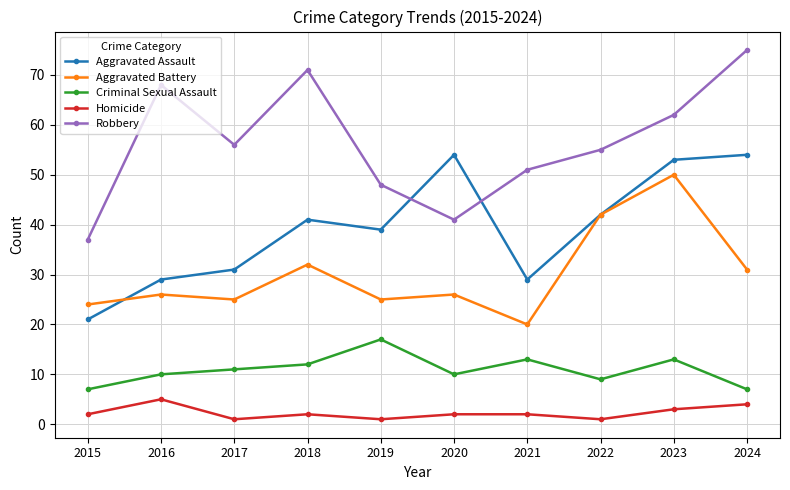

Which series has the largest total across all categories?

Robbery